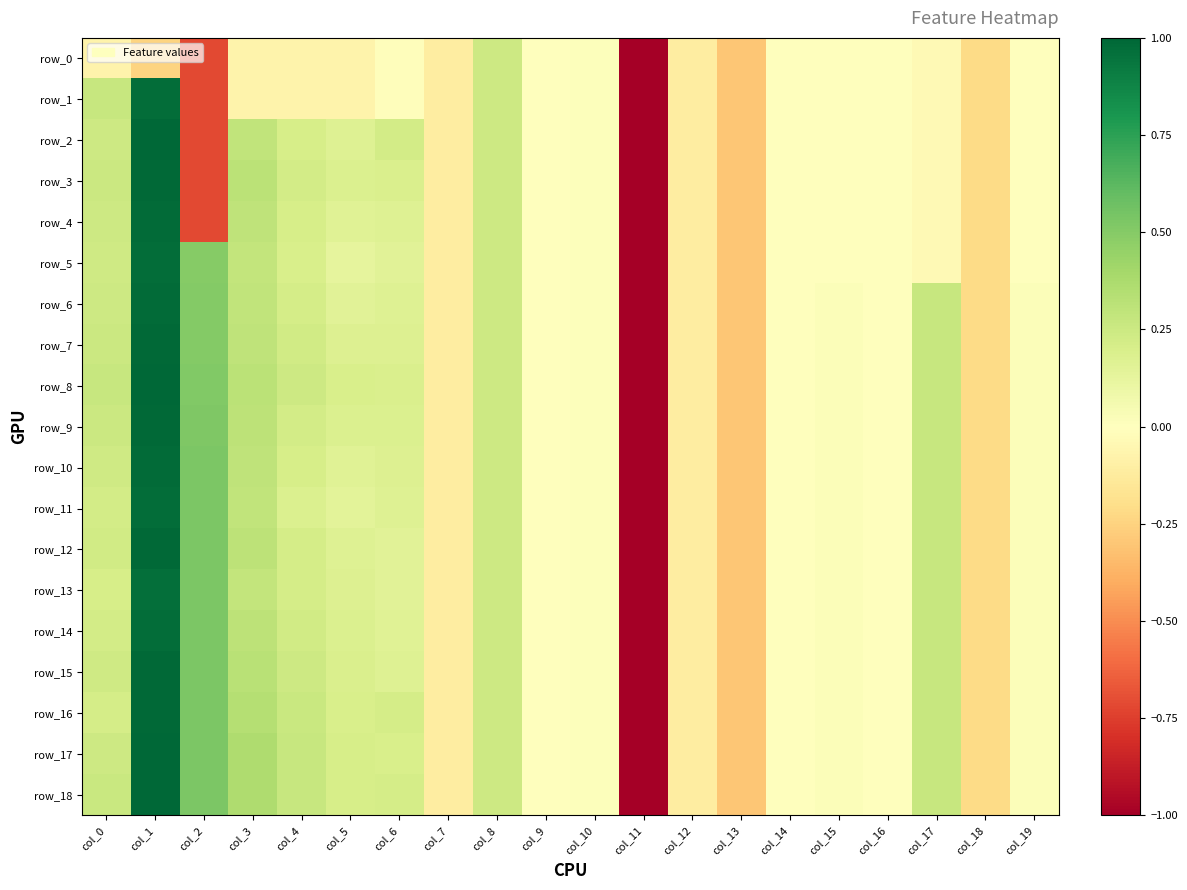

What is the total value across all series at col_5?

2.8